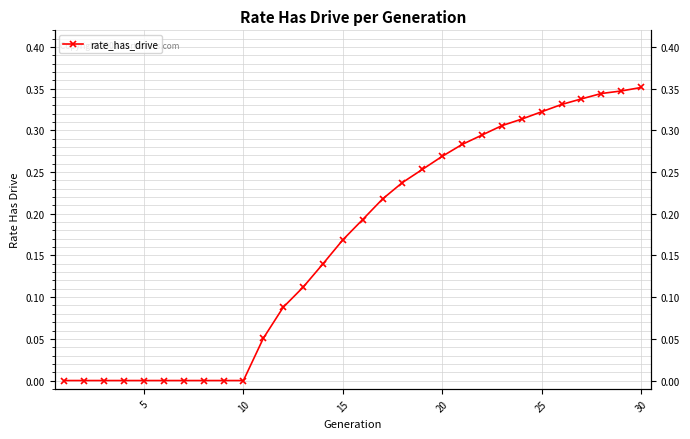

Count the number of values greater than 0.

20